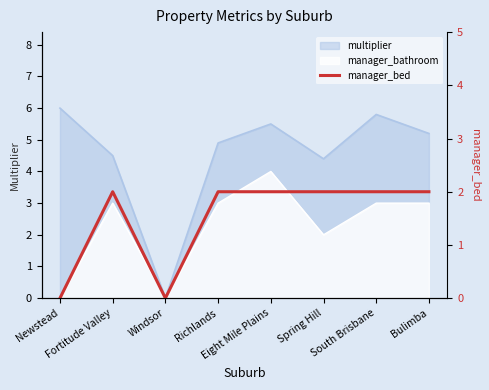

How many values are between 2 and 3?

6